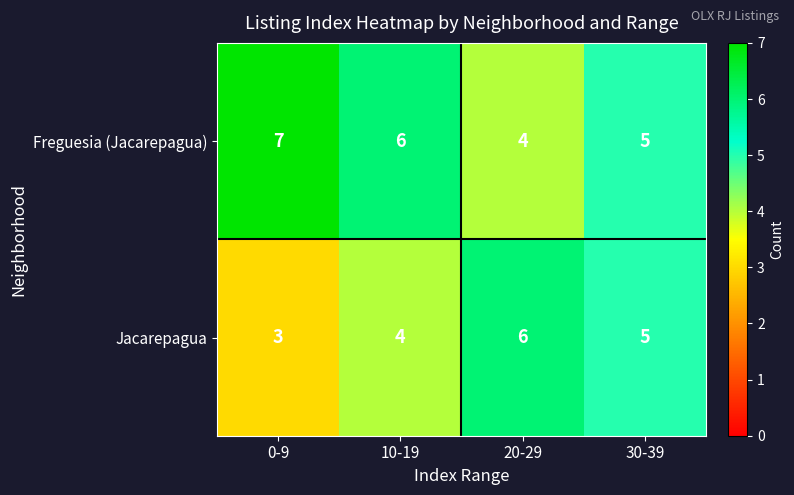

List the series in order of their overall mean, lowest first.

Jacarepagua, Freguesia (Jacarepagua)